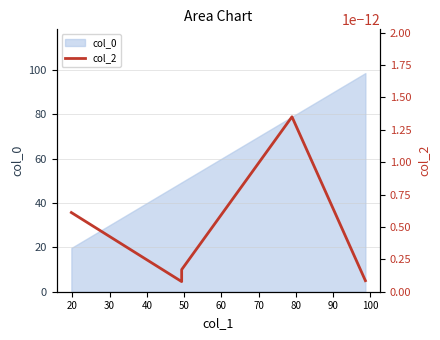

Is it true that the value at 78.931374560817 is 20.6?

False